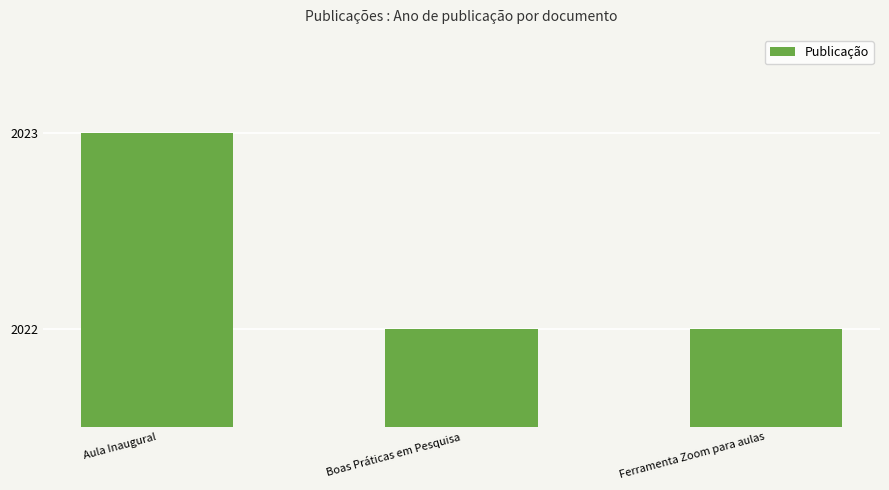

What is the sum of the values at Boas Práticas em Pesquisa and Ferramenta Zoom para aulas?

4044